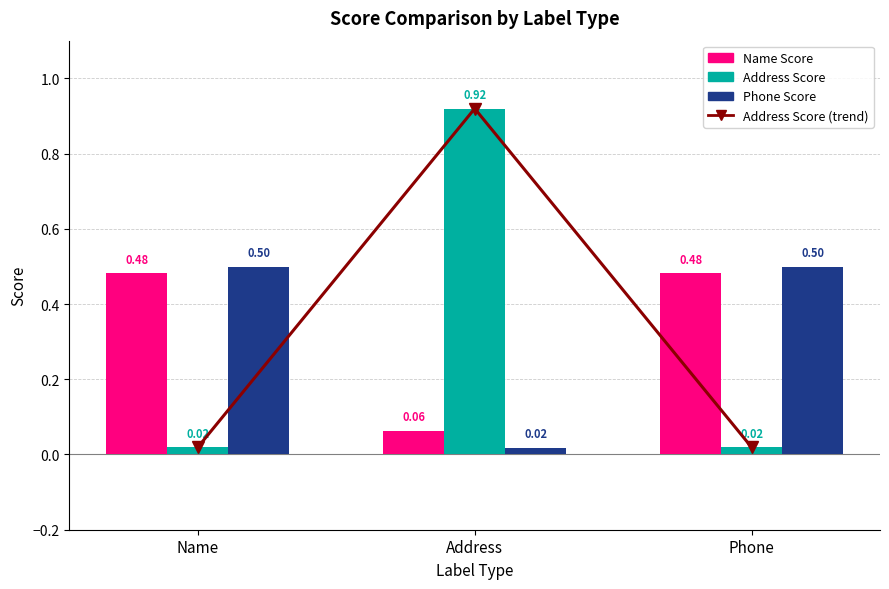

At which label does Phone Score reach its minimum?

Address